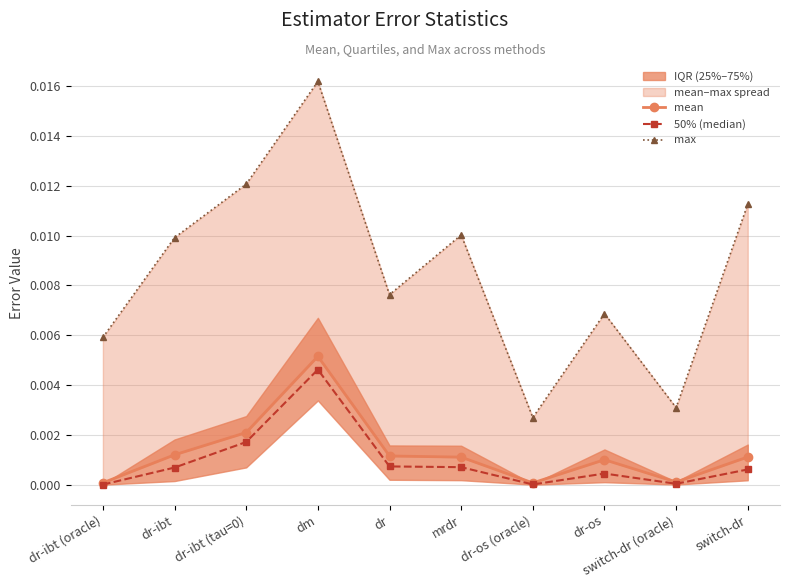

Which series has the largest range (max minus min)?

max